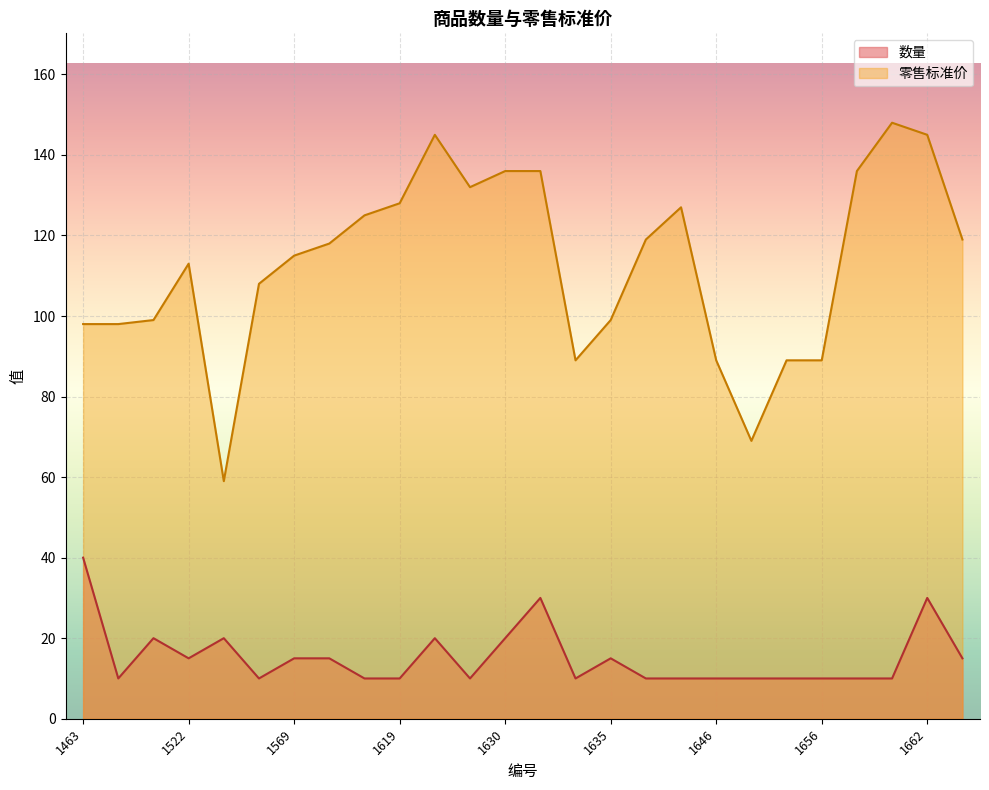

What is the value of the 数量 point at the 23rd from the left?

10